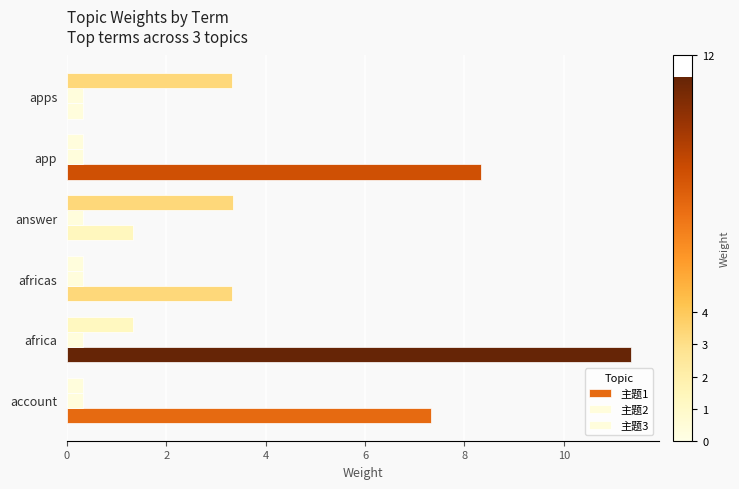

How many values in the 主题1 series exceed 7?

3